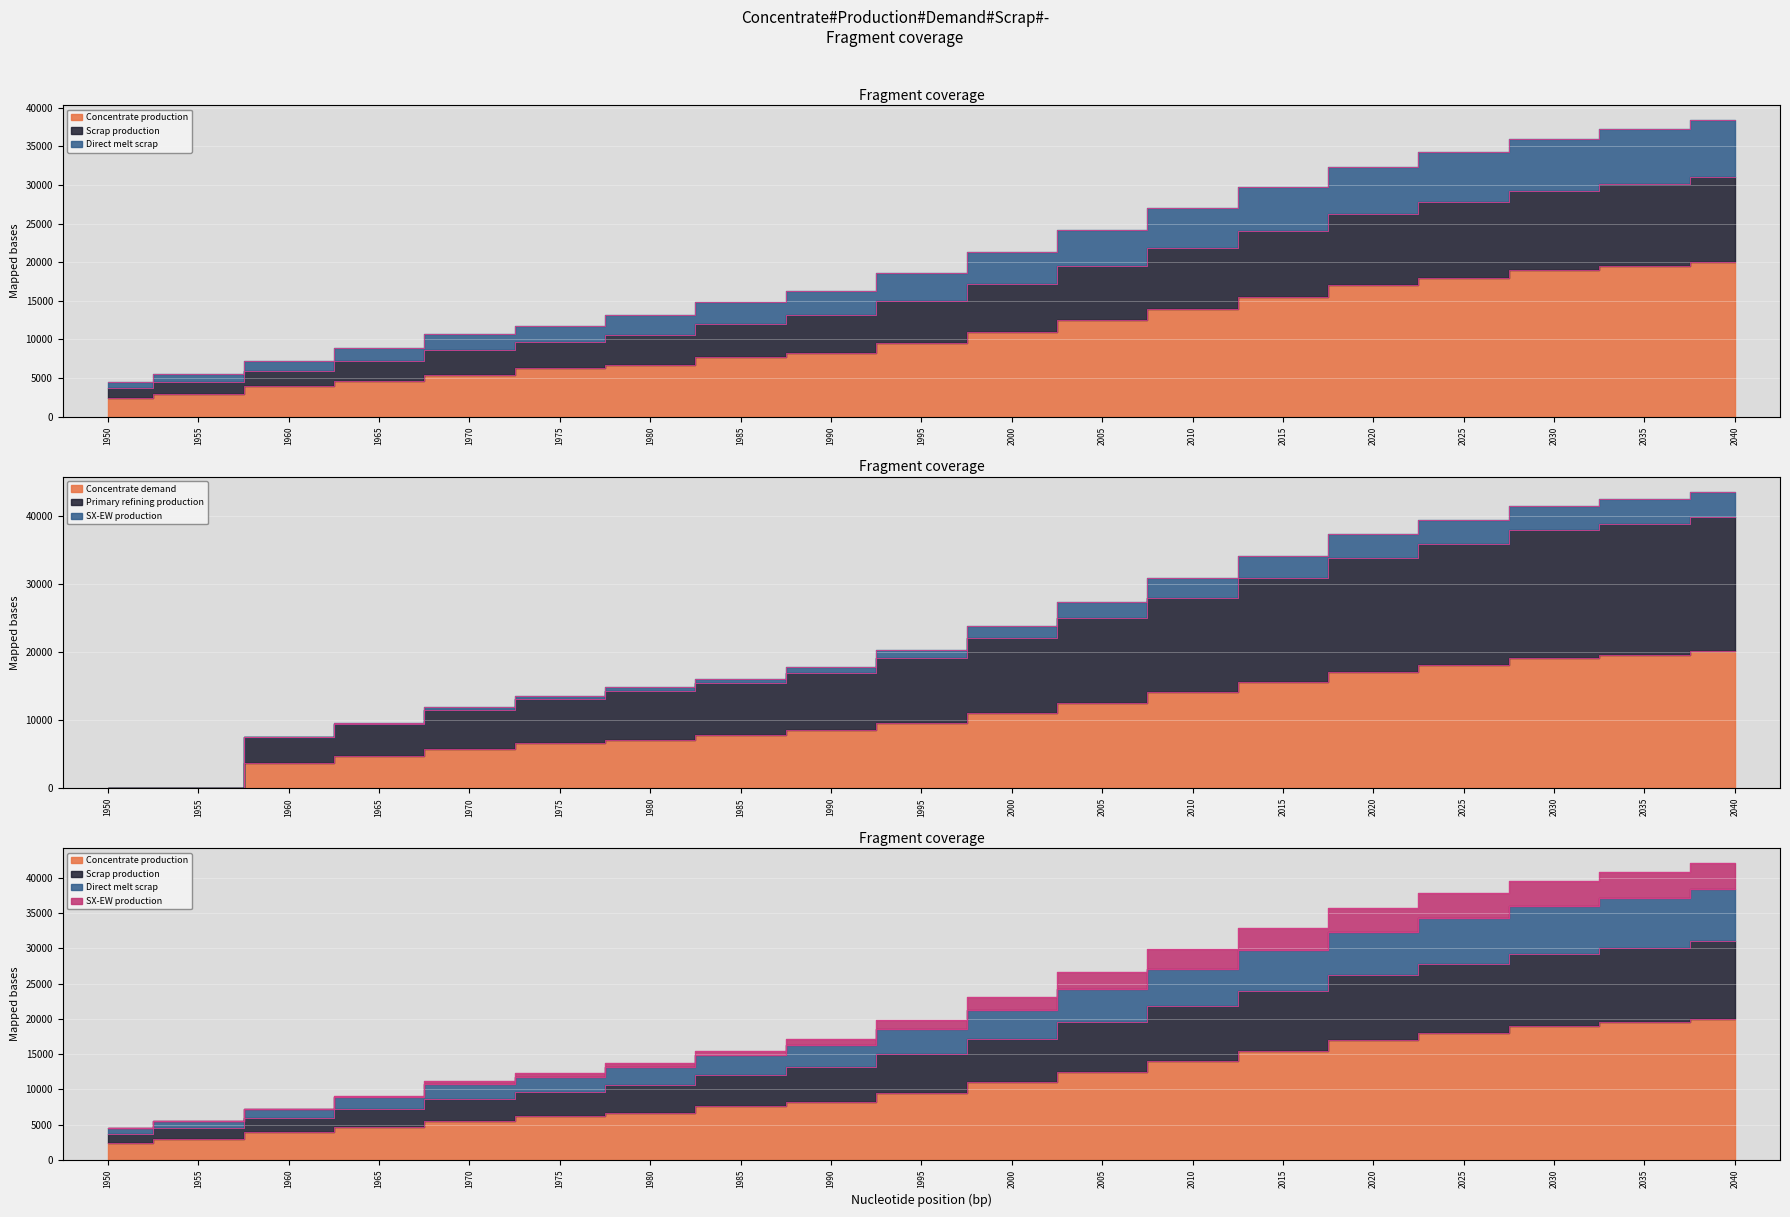

What are all the series names shown in the legend?

Concentrate production, Scrap production, Direct melt scrap, SX-EW production, Concentrate demand, Primary refining production